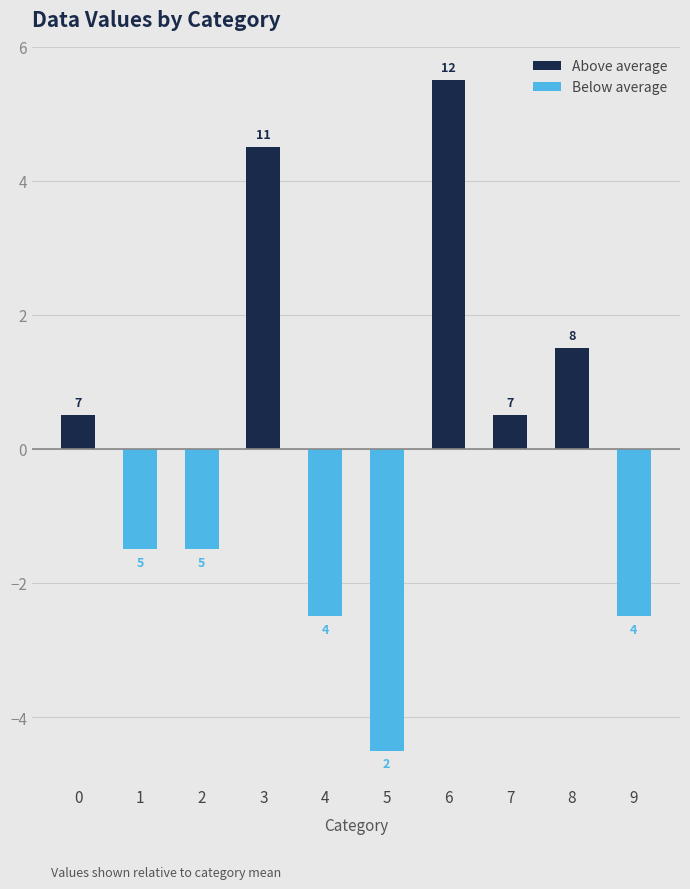

Reading left to right, list all the values displayed in this chart.

Above average: 0.5	0.0	0.0	4.5	0.0	0.0	5.5	0.5	1.5	0.0
Below average: 0.0	-1.5	-1.5	0.0	-2.5	-4.5	0.0	0.0	0.0	-2.5